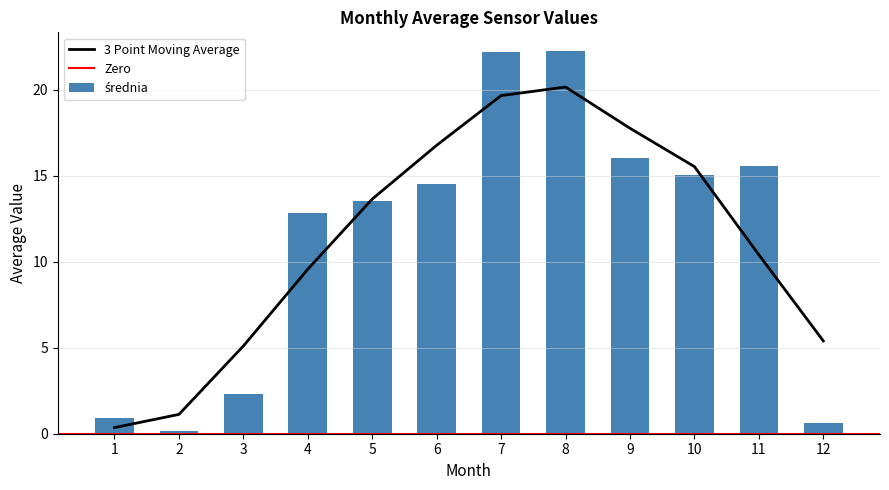

What is the difference between the values at 1 and 10?

14.1